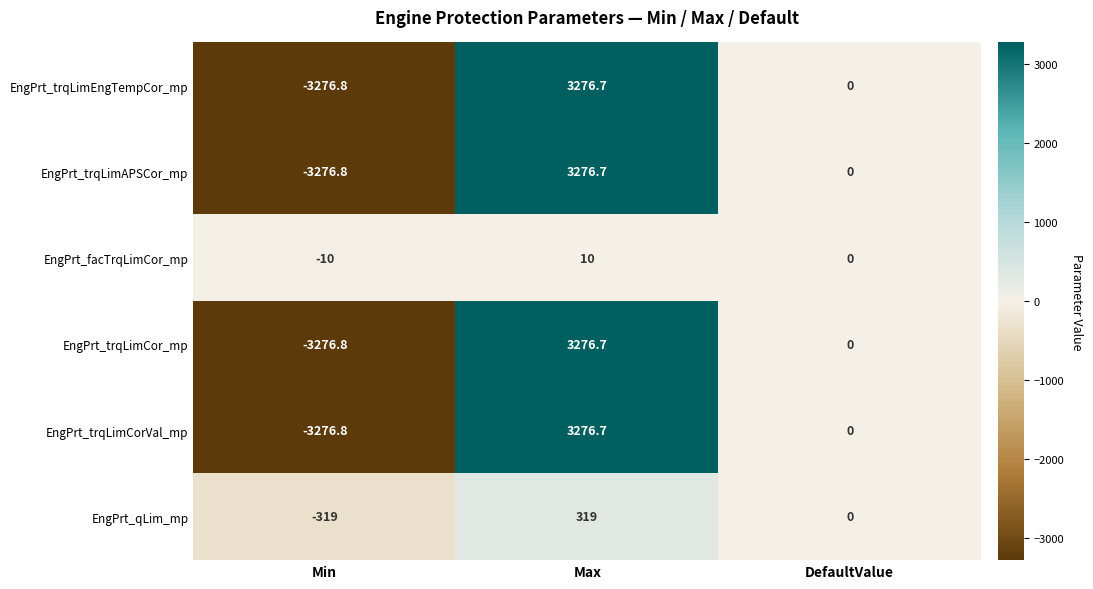

What is the difference between the highest and lowest values at Min?

3266.8